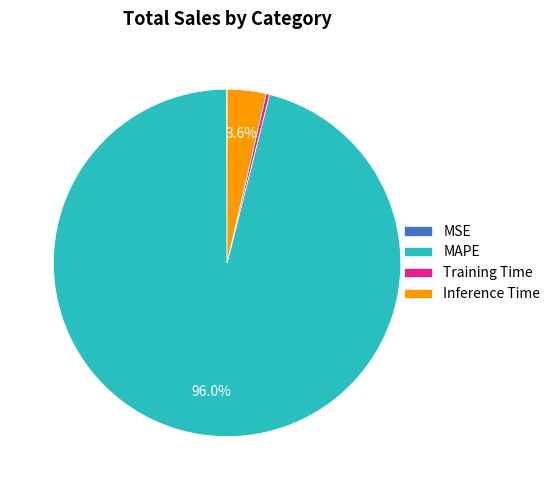

Is it true that MAPE is 96% of the pie?

True